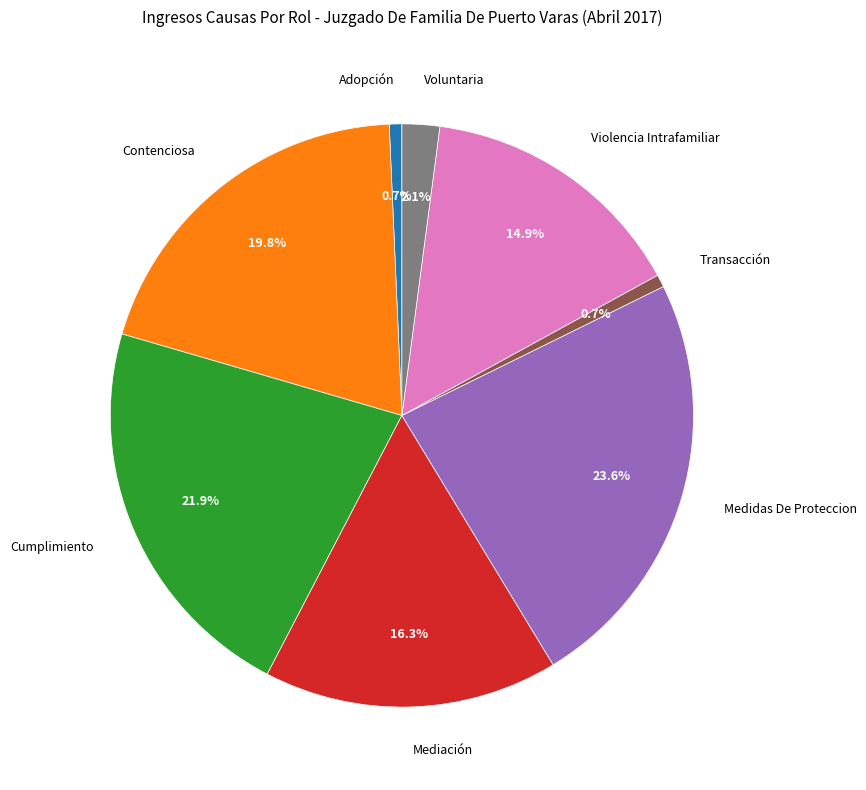

What is the largest slice in the pie chart?

Medidas De Proteccion